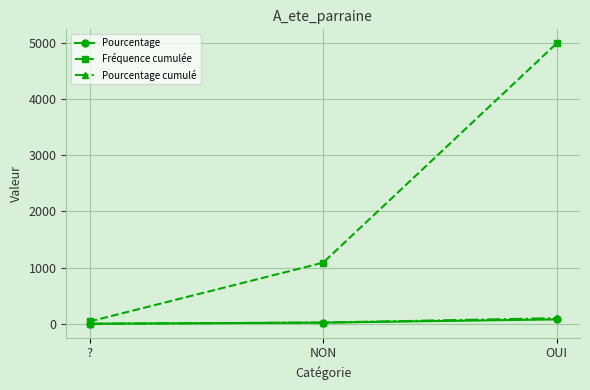

Does the chart display data point markers on the line(s)?

Yes